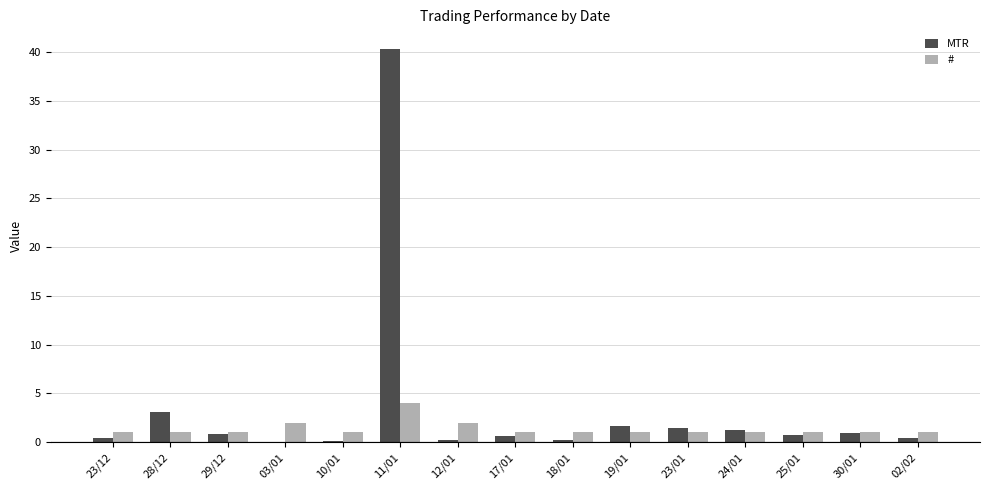

What is the sum of all MTR values?

52.3